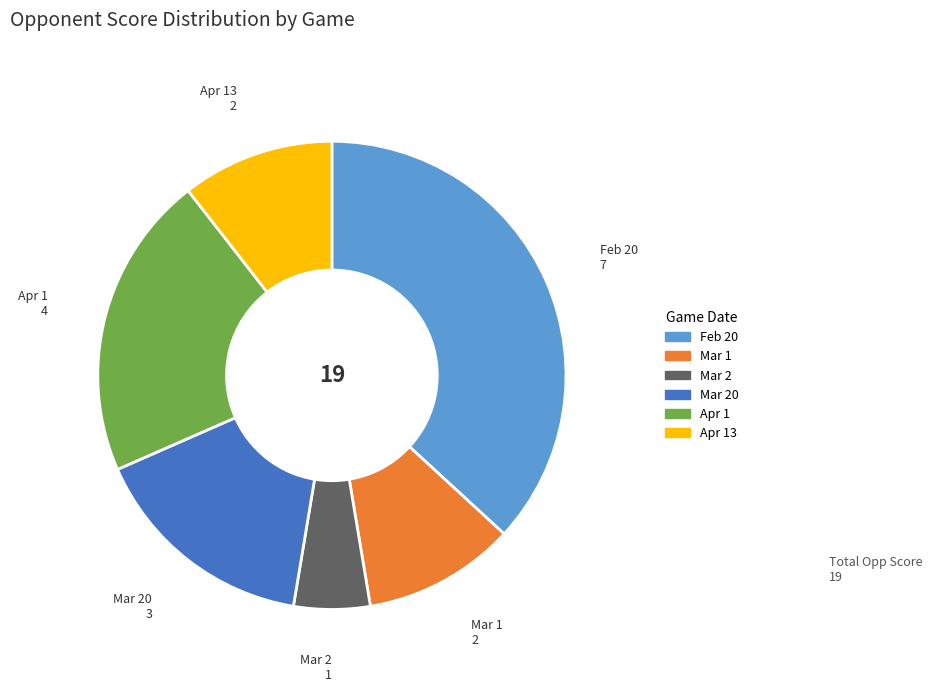

Is there a majority slice in this chart?

No